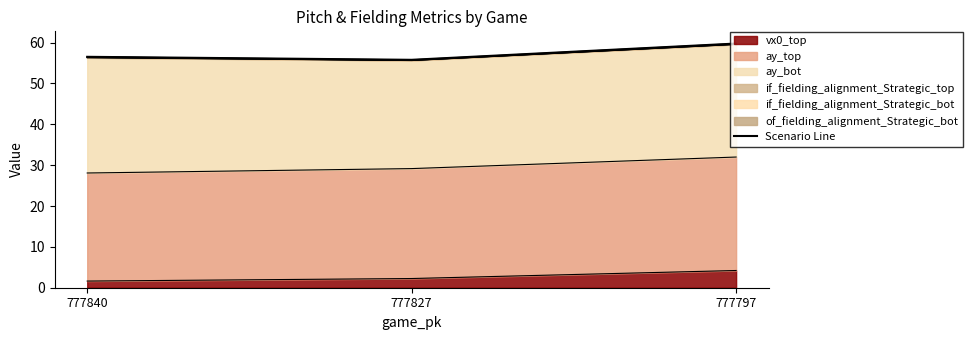

What is the sum of all values?

172.1